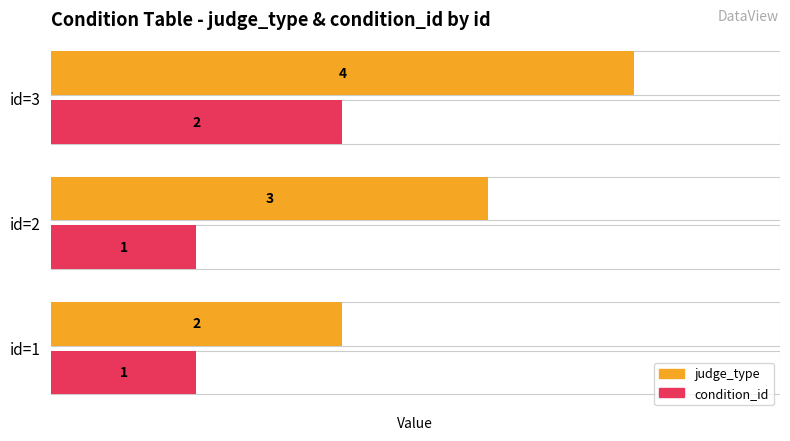

At how many categories does at least one series exceed 1?

3